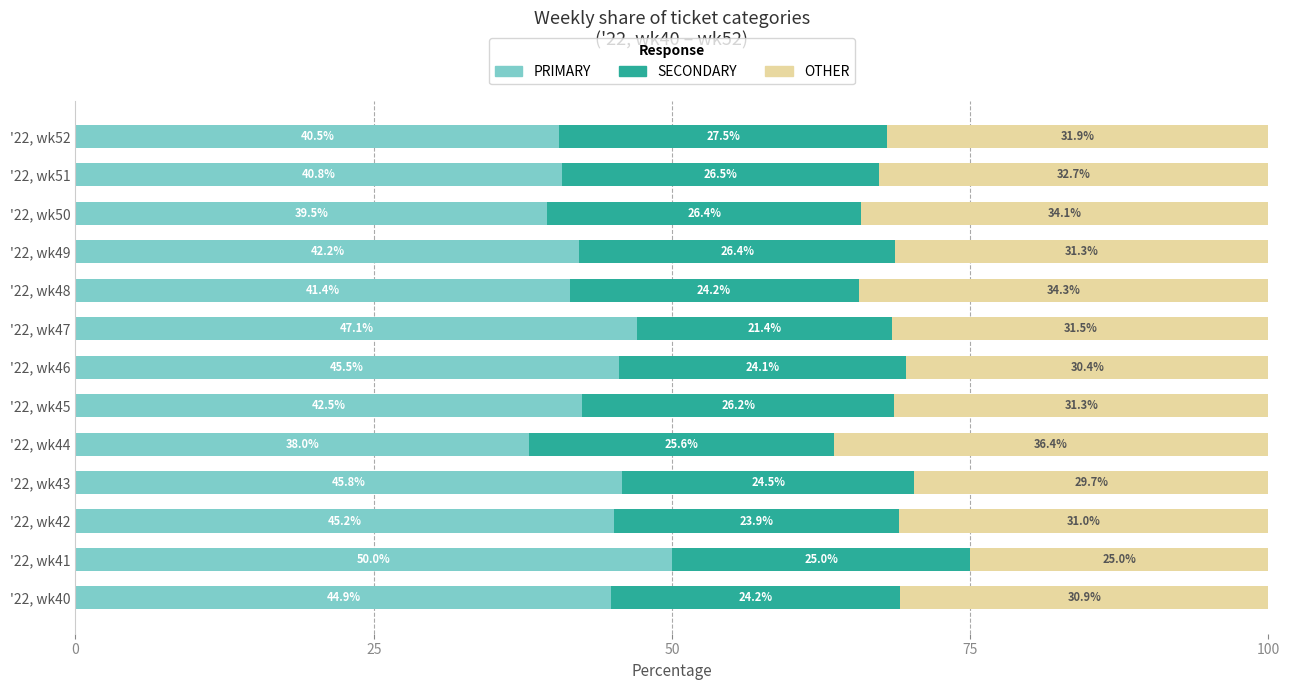

What is the difference between the PRIMARY values at '22, wk41 and '22, wk47?

2.9